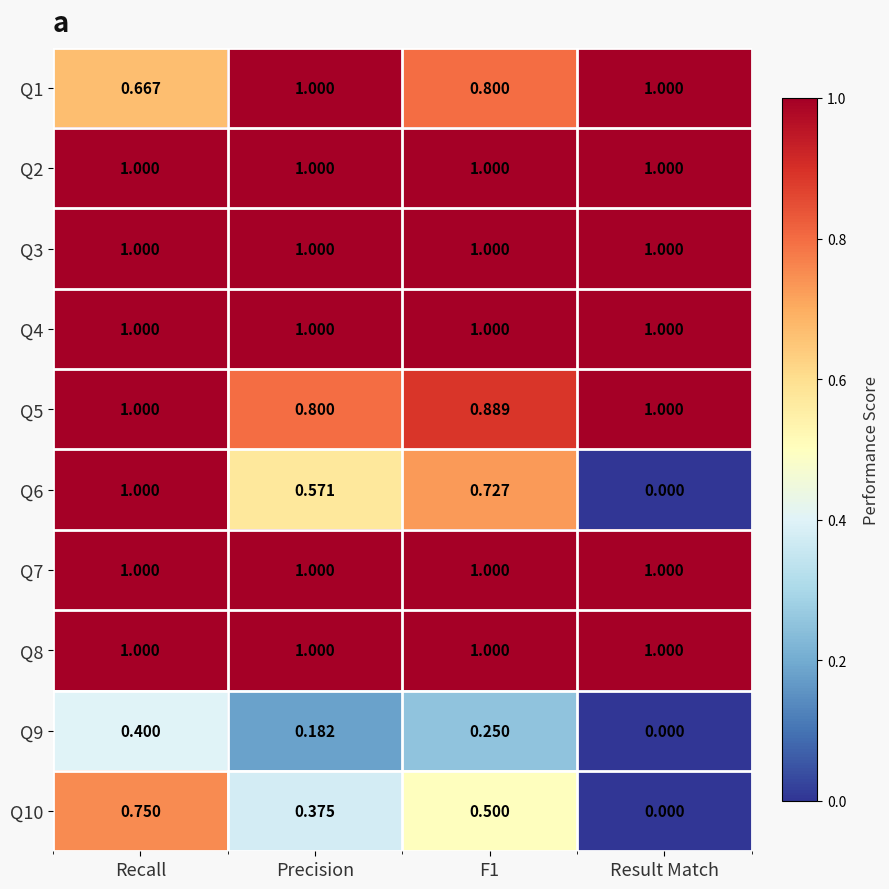

Where is Q5 nearest to the value 0?

Precision